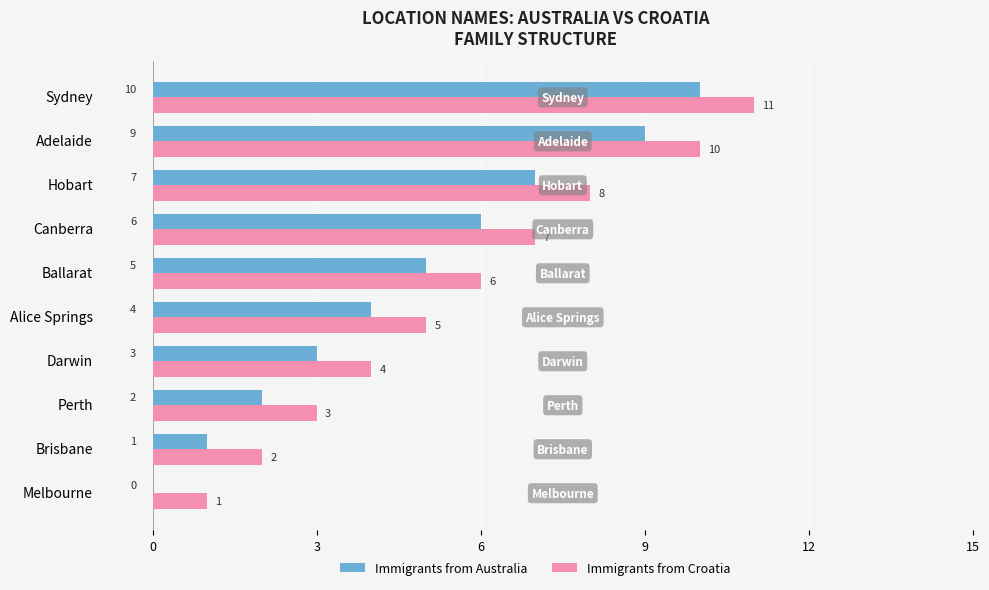

True or false: Immigrants from Croatia has a value of 1 at Alice Springs.

False